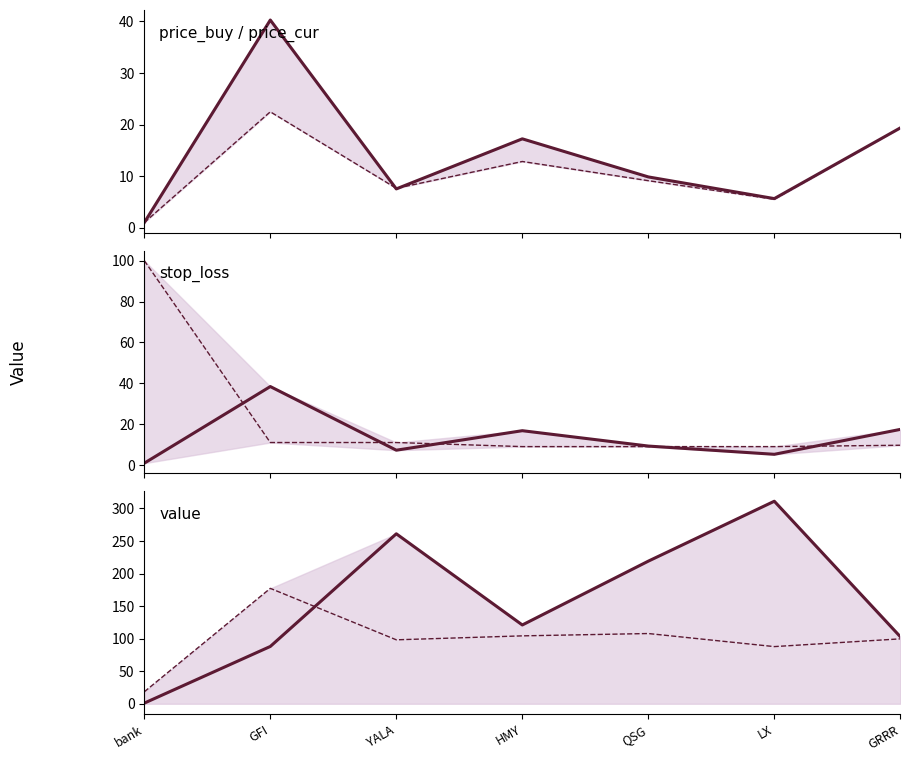

Reading left to right, transcribe all the data shown in this chart.

price_cur: bank=1.0	GFI=40.3	YALA=7.5	HMY=17.2	QSG=9.8	LX=5.6	GRRR=19.4
price_buy: bank=1.0	GFI=22.5	YALA=7.6	HMY=12.8	QSG=9.1	LX=5.5	GRRR=19.3
stop_loss: bank=0.9	GFI=38.4	YALA=7.2	HMY=16.8	QSG=9.3	LX=5.2	GRRR=17.4
lev_score: bank=100.0	GFI=11.0	YALA=11.0	HMY=9.0	QSG=9.0	LX=9.0	GRRR=9.7
amount: bank=1.0	GFI=88.0	YALA=261.0	HMY=121.0	QSG=219.0	LX=311.0	GRRR=103.0
value/20: bank=18.4	GFI=177.2	YALA=98.2	HMY=104.3	QSG=107.9	LX=87.8	GRRR=99.7